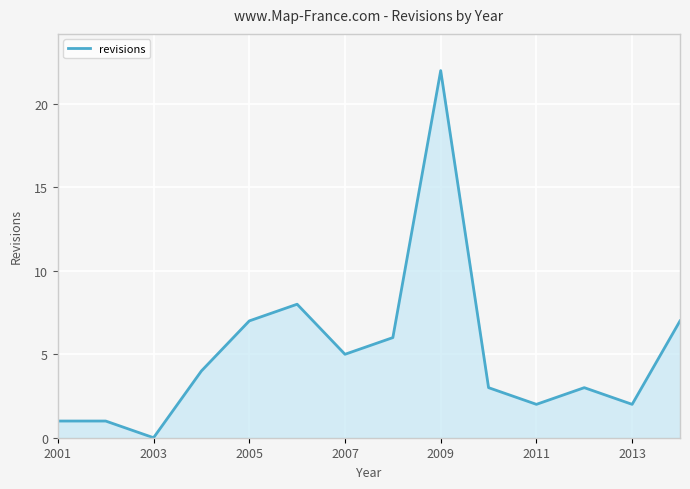

What is the difference between the maximum and minimum values?

22